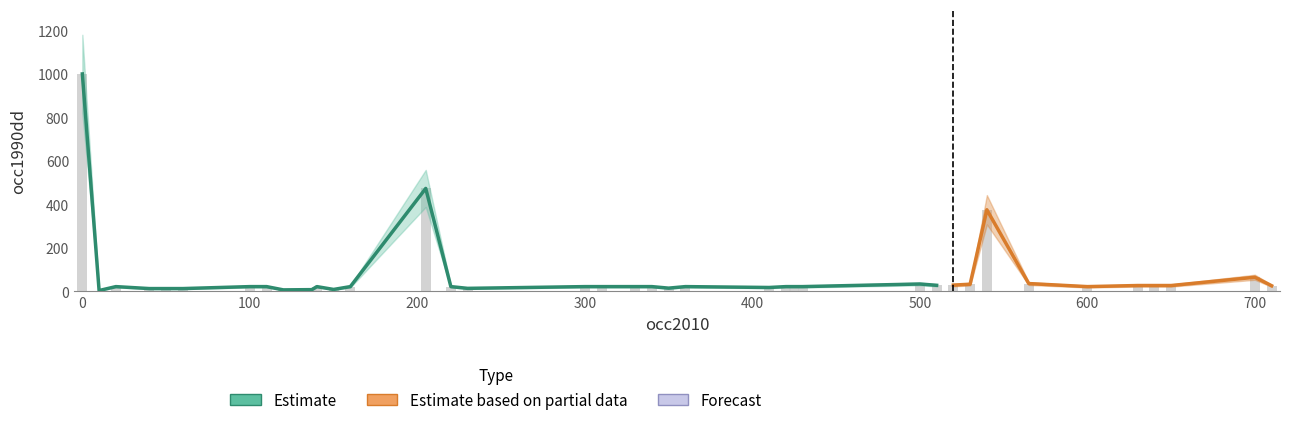

Which label corresponds to the smallest value in the chart?

10